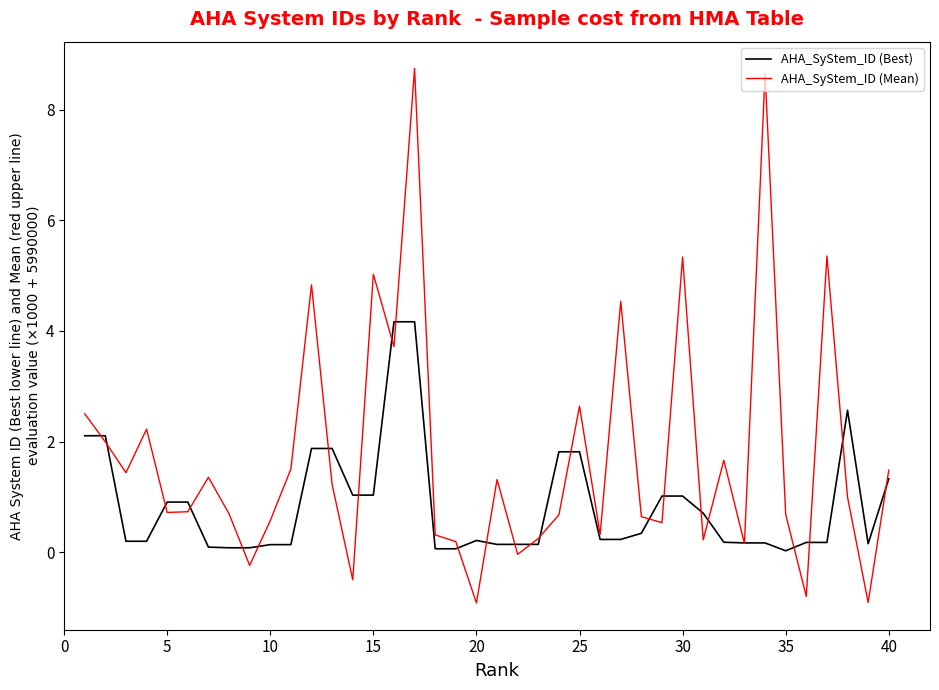

What is the greatest value displayed?

8.7